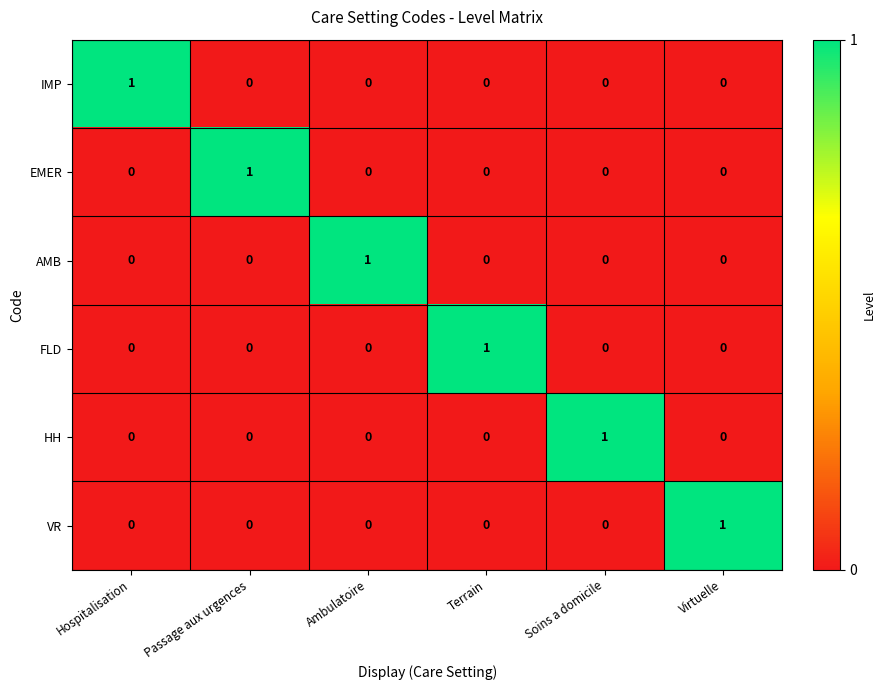

True or false: HH has a value of 1 at Virtuelle.

False